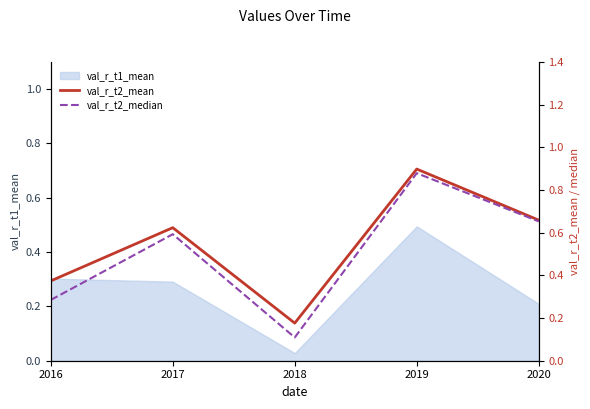

True or false: val_r_t2_mean and val_r_t2_median cross at least once.

False